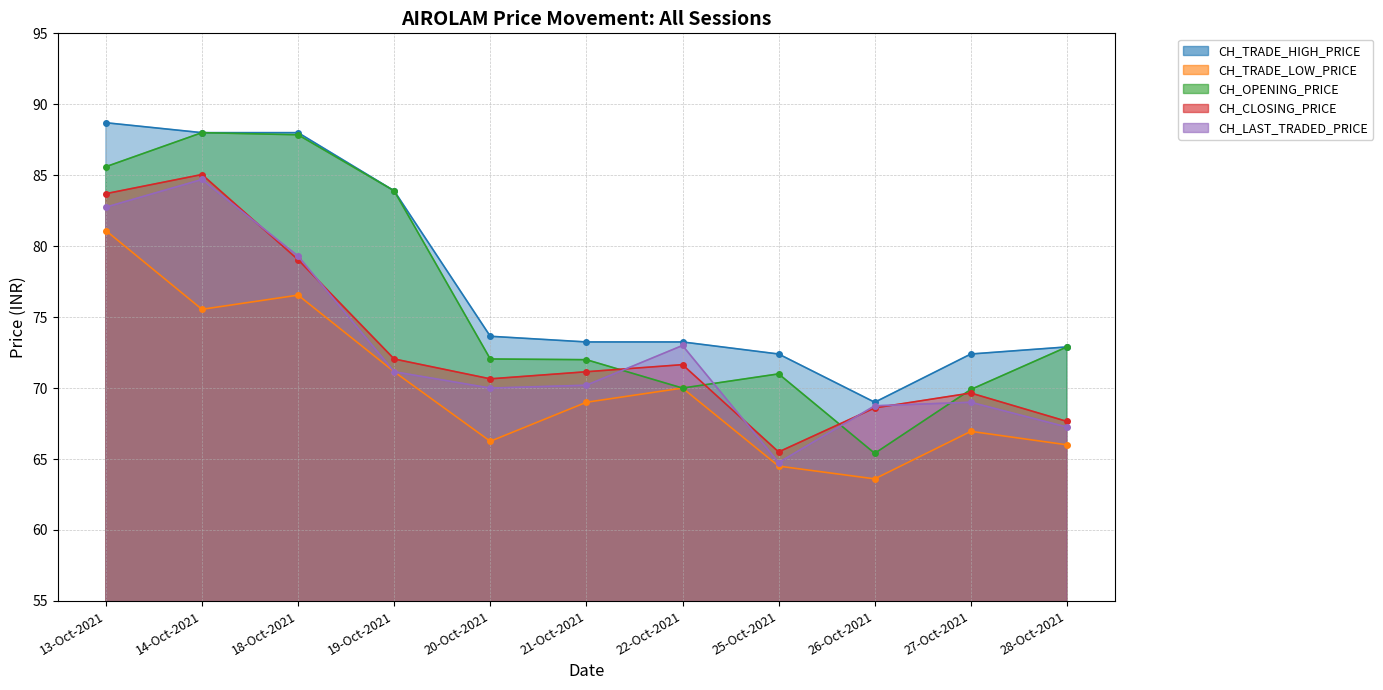

Rank the series at 14-Oct-2021 from highest to lowest value.

CH_TRADE_HIGH_PRICE, CH_OPENING_PRICE, CH_CLOSING_PRICE, CH_LAST_TRADED_PRICE, CH_TRADE_LOW_PRICE